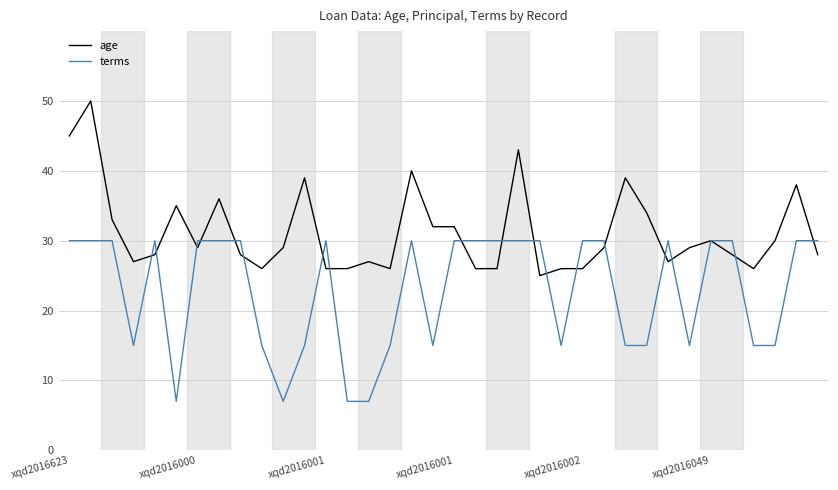

What is the smallest value displayed?

7